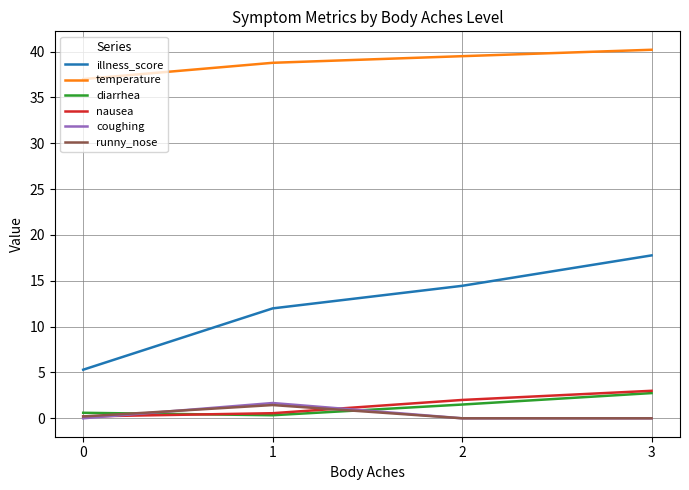

True or false: diarrhea and illness_score intersect in this chart.

False